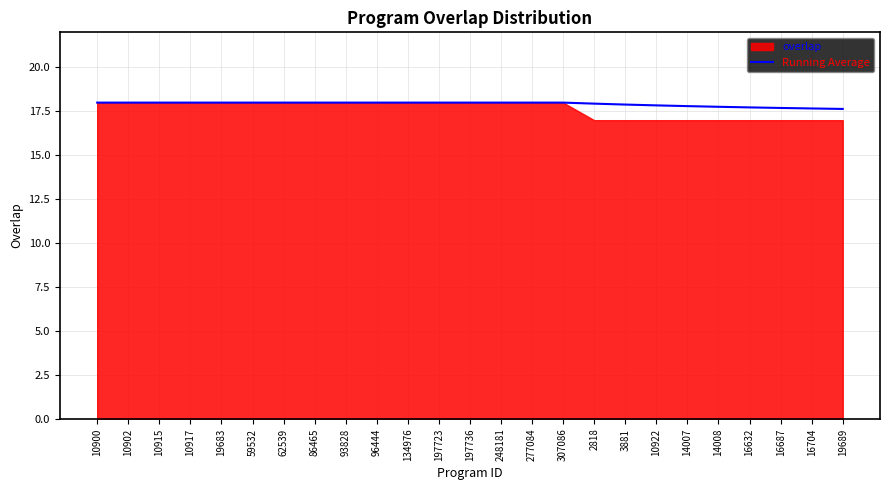

List the labels in order of value, smallest first.

19689, 16704, 16687, 16632, 14008, 14007, 10922, 3881, 2818, 10900, 10902, 10915, 10917, 19683, 59532, 62539, 86465, 93828, 96444, 134976, 197723, 197736, 248181, 277084, 307086